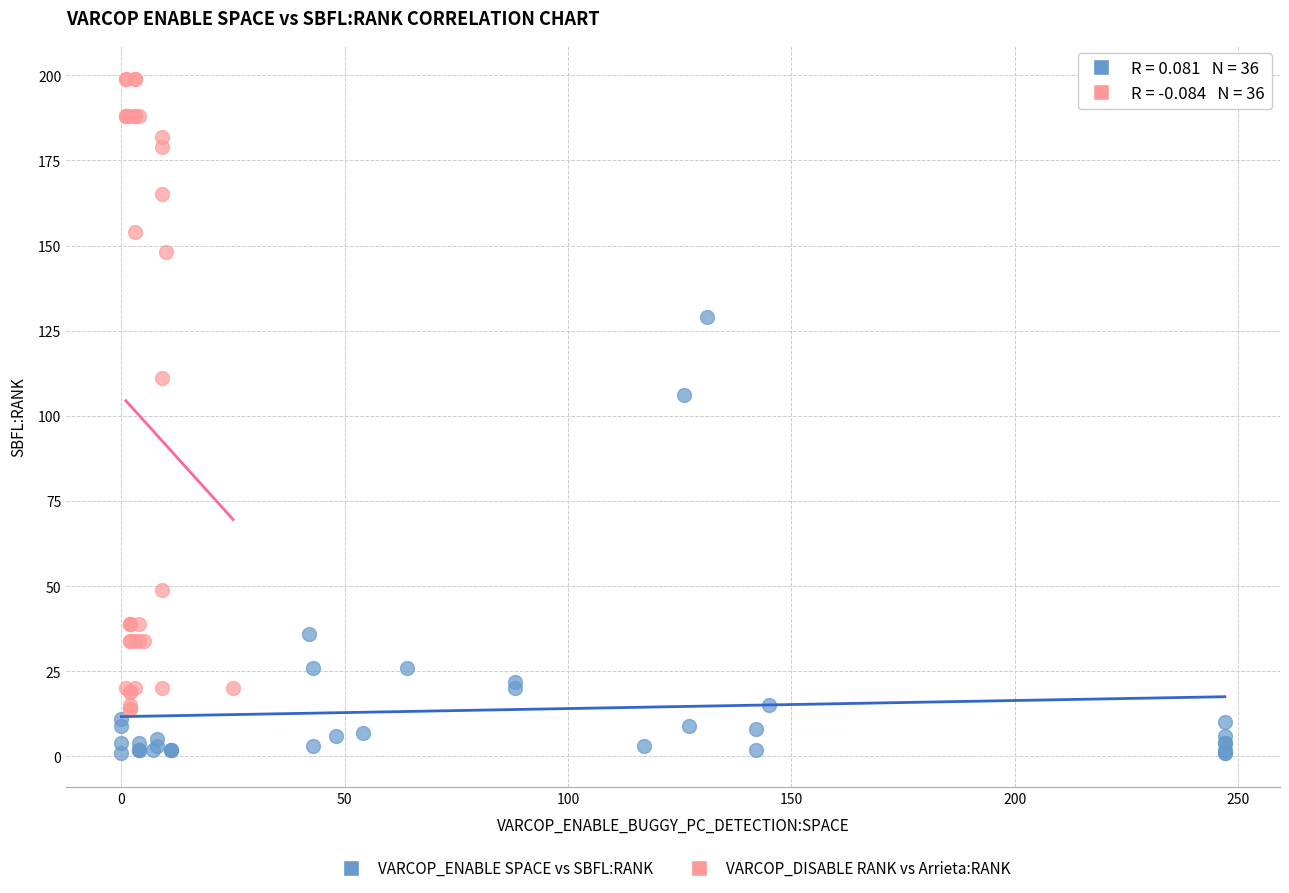

What are all the series names shown in the legend?

VARCOP_ENABLE SPACE vs SBFL:RANK, VARCOP_DISABLE RANK vs Arrieta:RANK